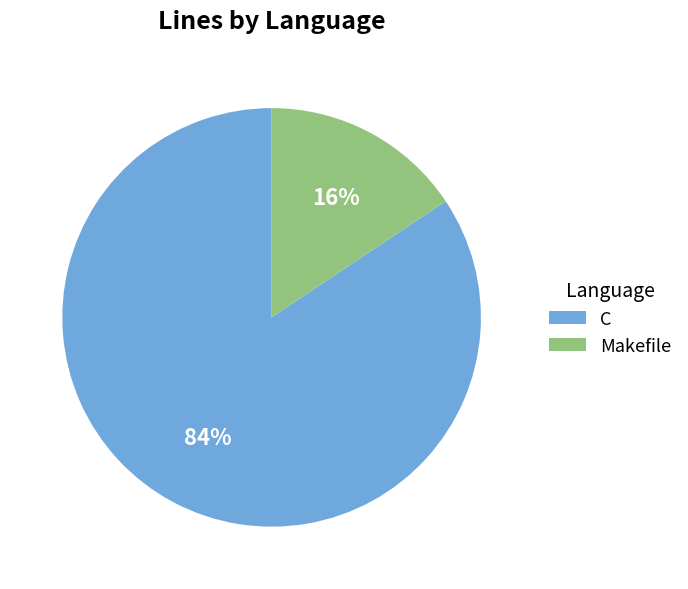

Which slice is the largest?

C